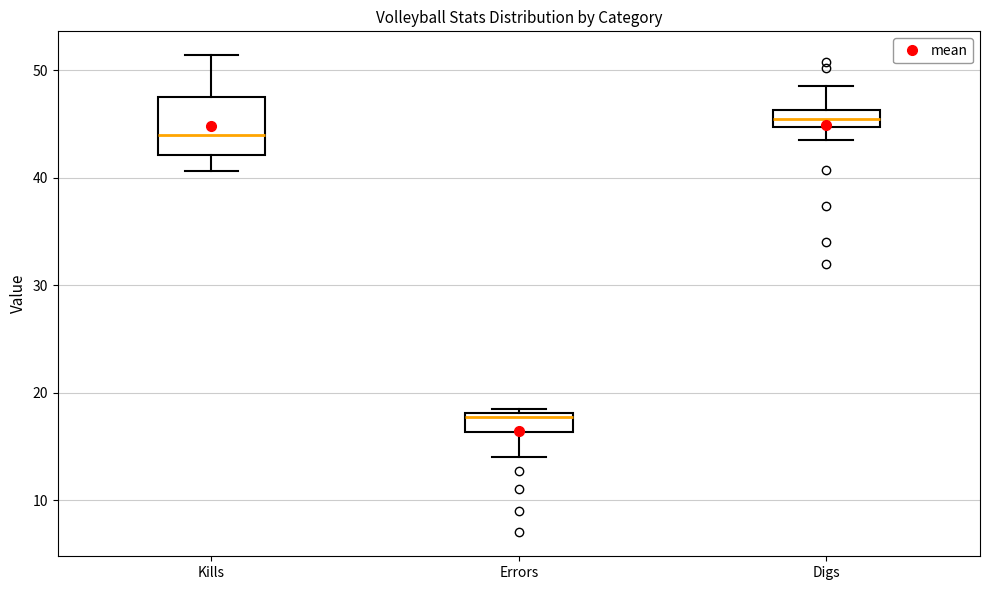

Comparing the boxes themselves (not the whiskers), which one is the tallest?

Kills